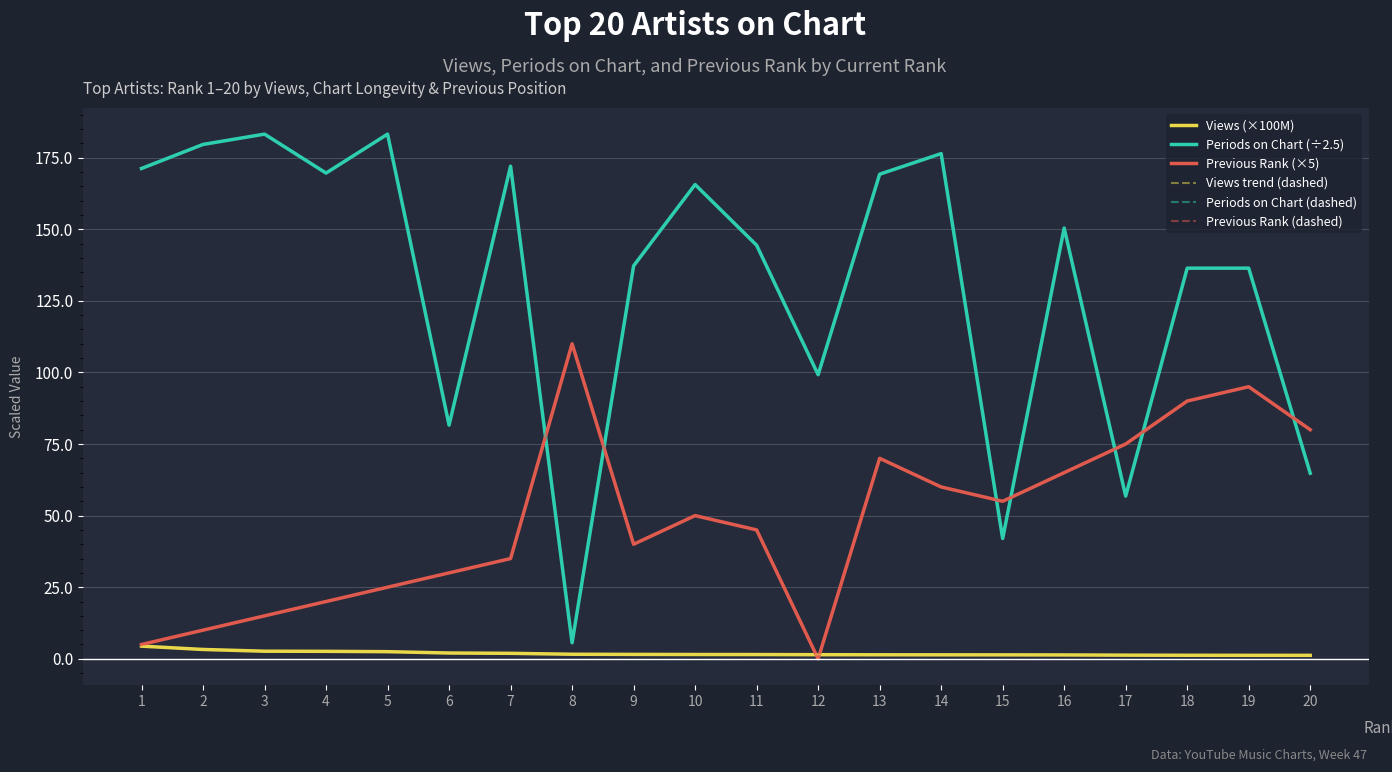

True or false: Periods on Chart (÷2.5) and Periods on Chart (dashed) intersect in this chart.

False